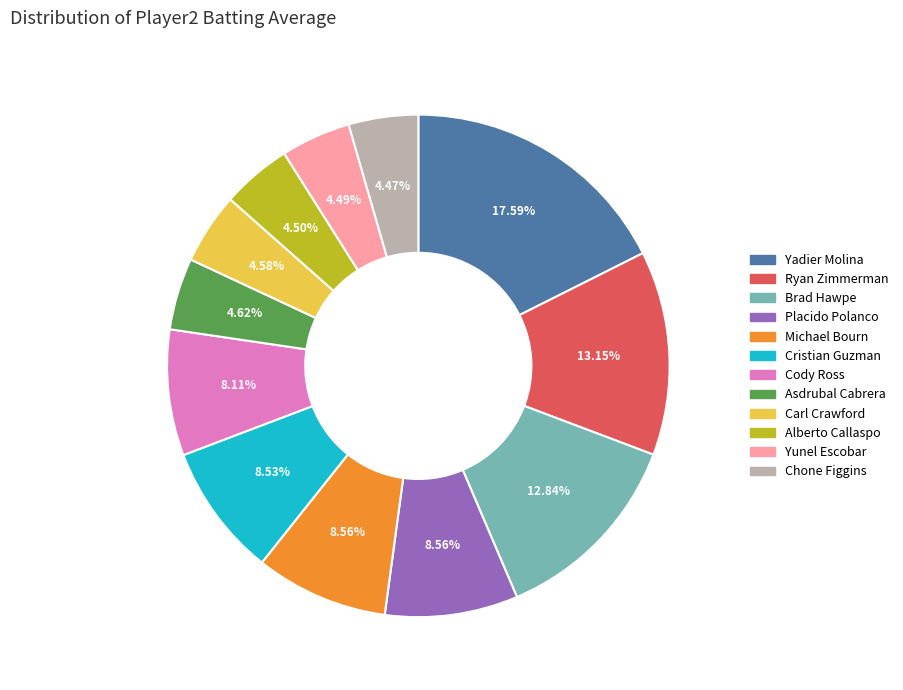

Is there a majority slice in this chart?

No